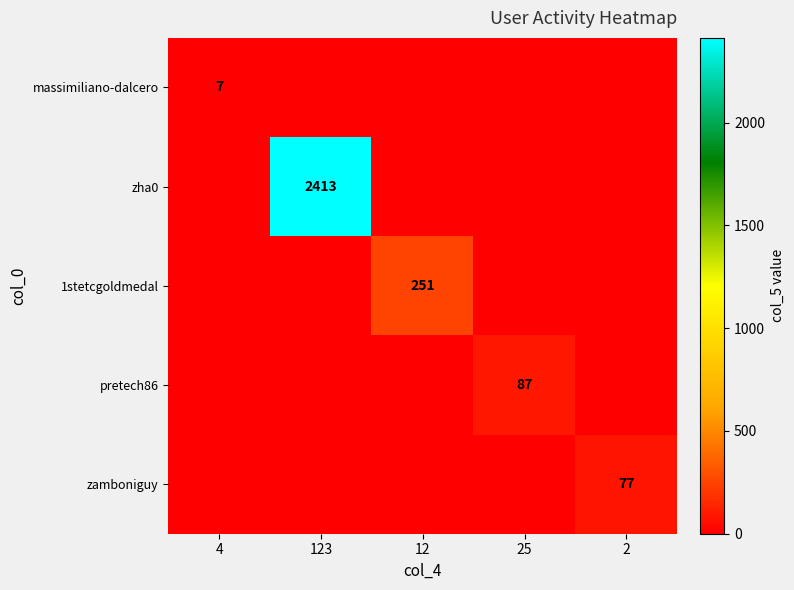

Which series has the widest spread of values?

zha0